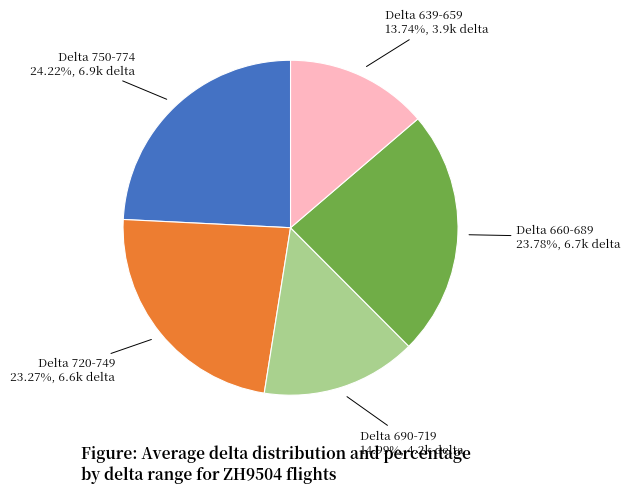

Does any single category account for the majority?

No